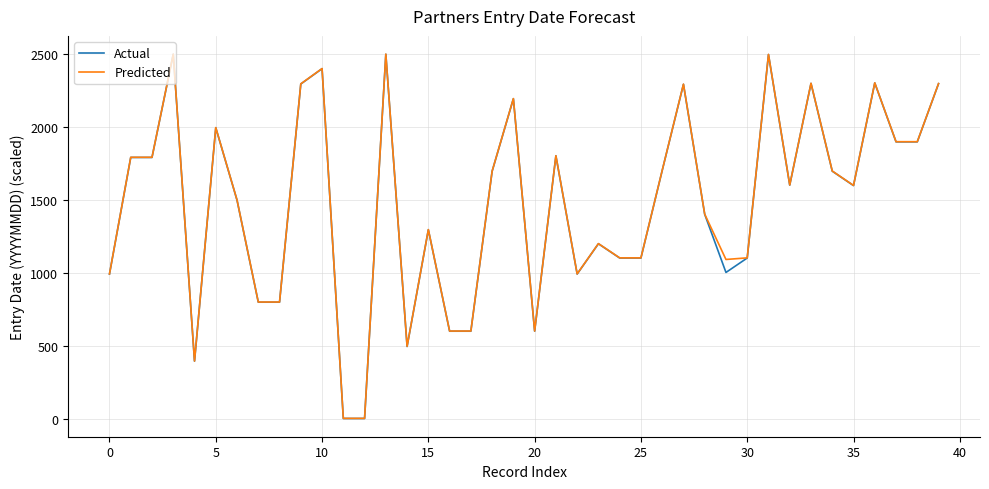

What is the highest value of the Actual series?

2499.2